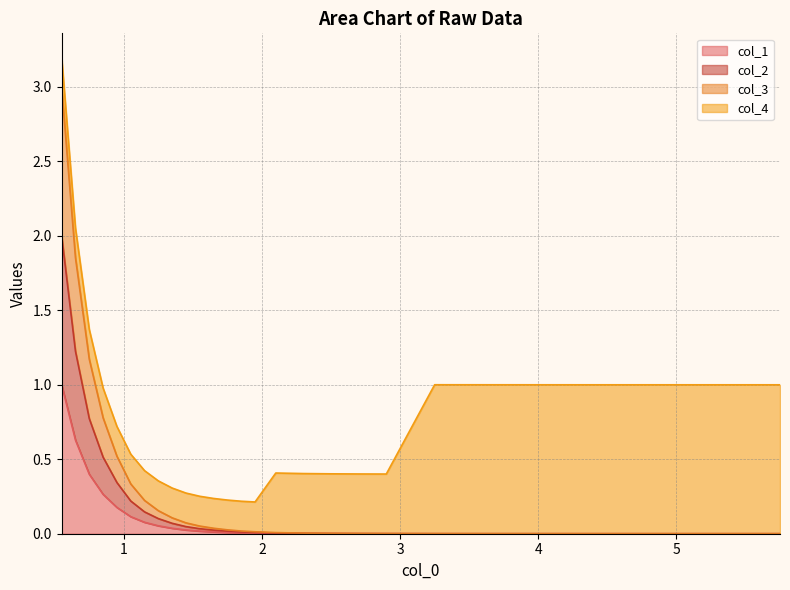

Which series has the widest spread of values?

col_3